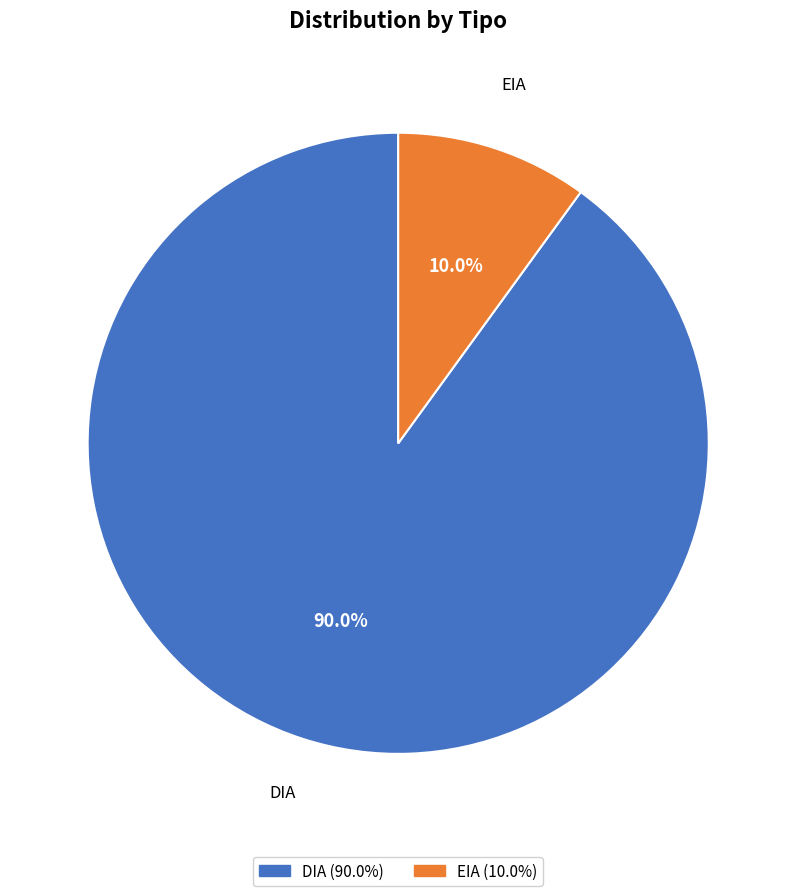

To the nearest percent, what is the average slice percentage?

50%